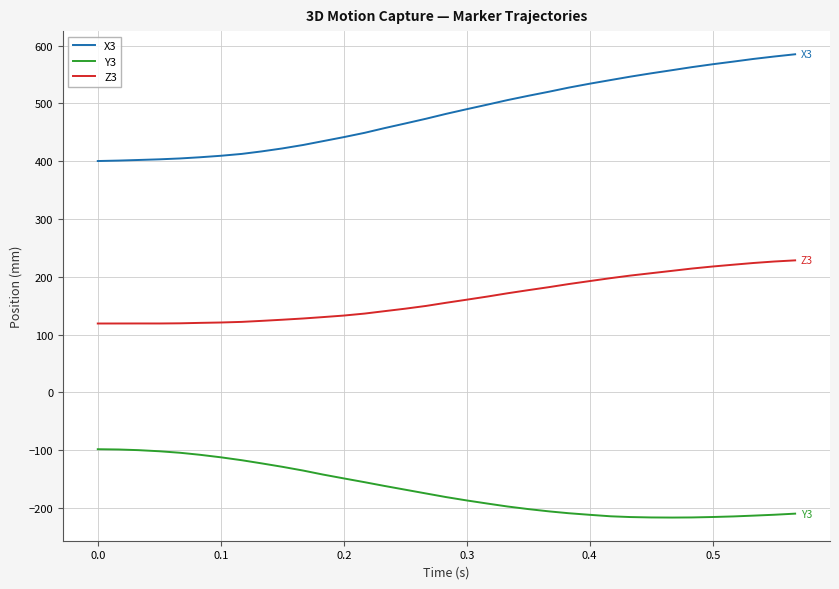

Which series has the widest spread of values?

X3